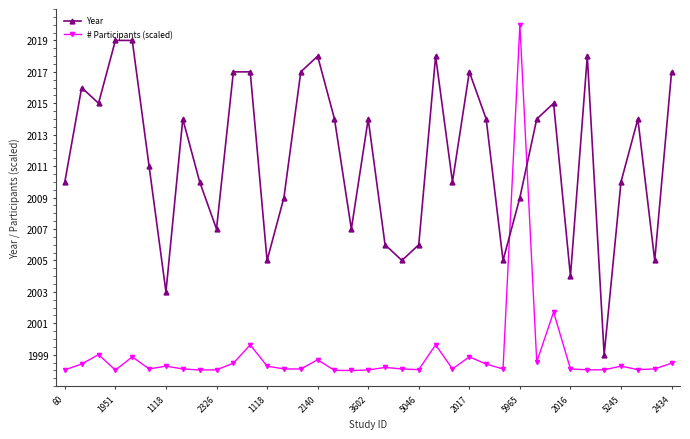

Count the number of data series in this chart.

2